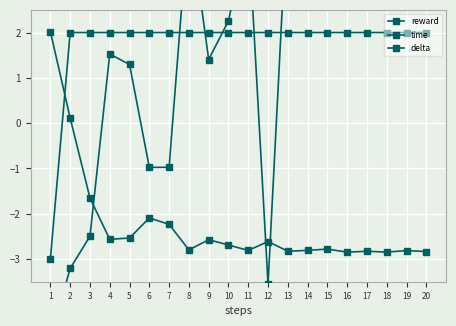

What is the total value across all series at 17?

4.1